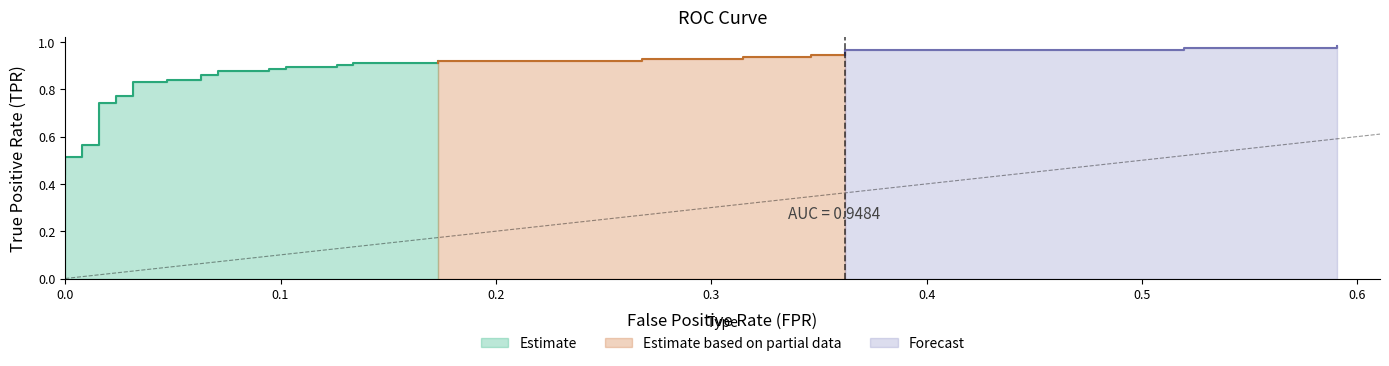

Reading left to right, transcribe all the data shown in this chart.

fpr: fpr=0.0	tpr=0.0	2=0.0	3=0.0	4=0.0	5=0.0	6=0.0	7=0.0	8=0.0	9=0.0	10=0.0	11=0.0	12=0.0	13=0.0	14=0.1	15=0.1	16=0.1	17=0.1	18=0.1	19=0.1	20=0.1	21=0.1	22=0.1	23=0.1	24=0.1	25=0.1	26=0.2	27=0.2	28=0.3	29=0.3	30=0.3	31=0.3	32=0.3	33=0.3	34=0.4	35=0.4	36=0.5	37=0.5	38=0.6	39=0.6
tpr: fpr=0.4	tpr=0.5	2=0.5	3=0.6	4=0.6	5=0.7	6=0.7	7=0.7	8=0.7	9=0.8	10=0.8	11=0.8	12=0.8	13=0.8	14=0.8	15=0.9	16=0.9	17=0.9	18=0.9	19=0.9	20=0.9	21=0.9	22=0.9	23=0.9	24=0.9	25=0.9	26=0.9	27=0.9	28=0.9	29=0.9	30=0.9	31=0.9	32=0.9	33=0.9	34=0.9	35=1.0	36=1.0	37=1.0	38=1.0	39=1.0